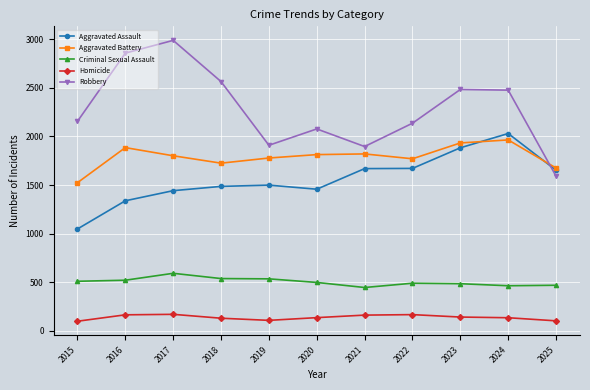

What is the greatest value displayed?

2988